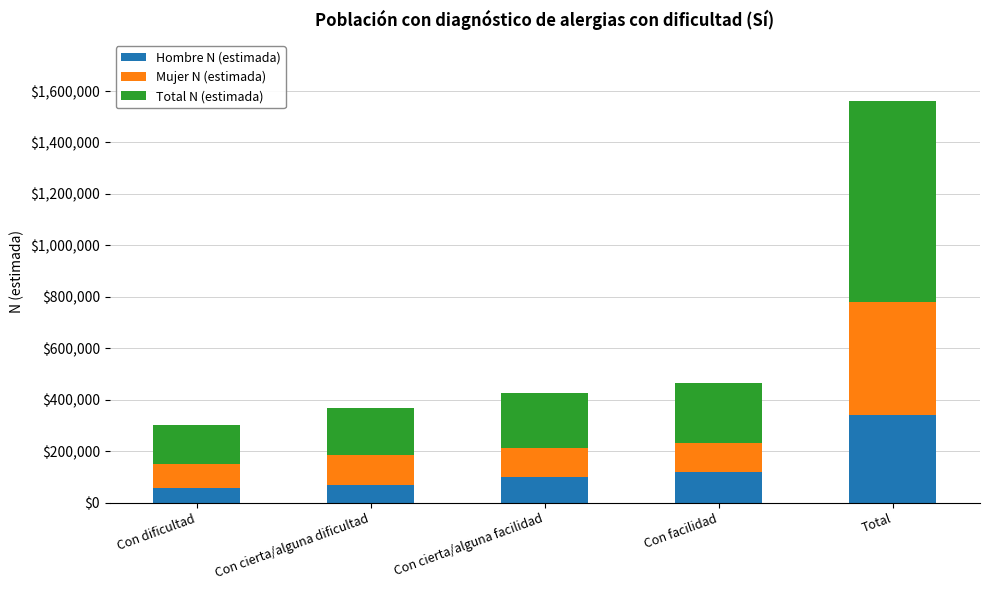

Reading left to right, what are the values for Hombre N (estimada)?

Con dificultad=55859	Con cierta/alguna dificultad=69889	Con cierta/alguna facilidad=97605	Con facilidad=116908	Total=340261